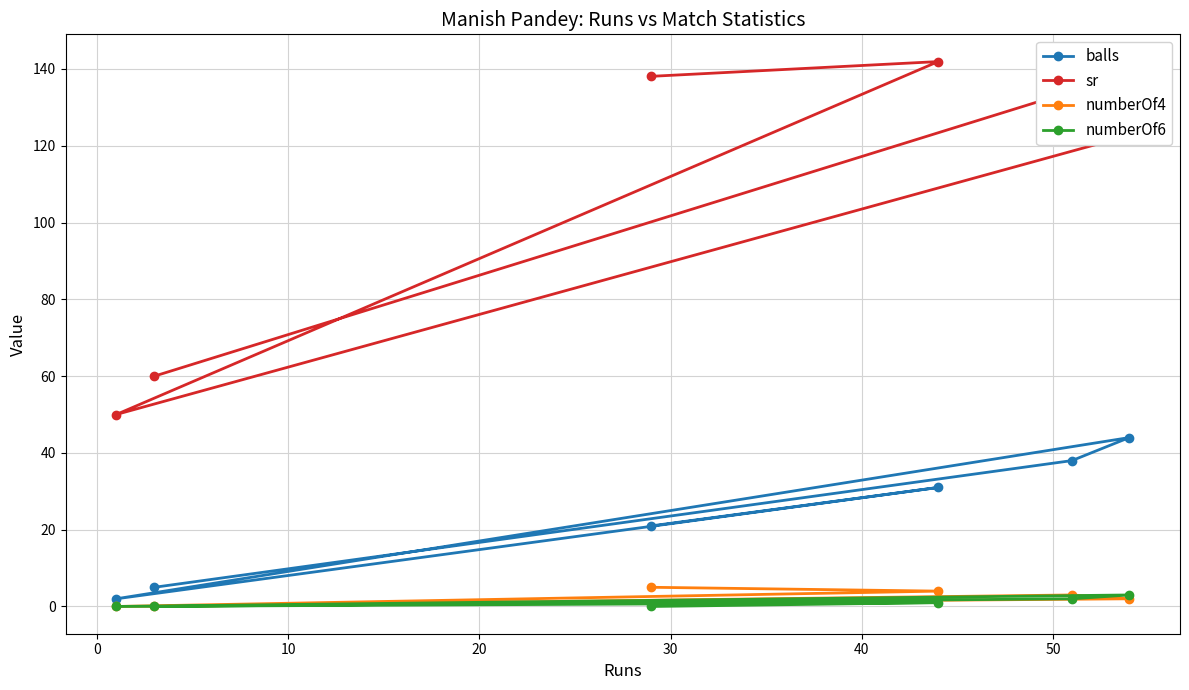

Which series has the largest total across all categories?

sr